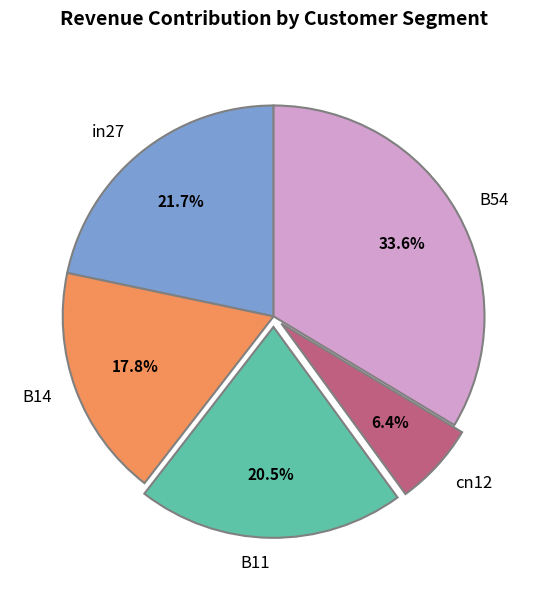

What is the ratio of the value at in27 to the value at B54?

0.6